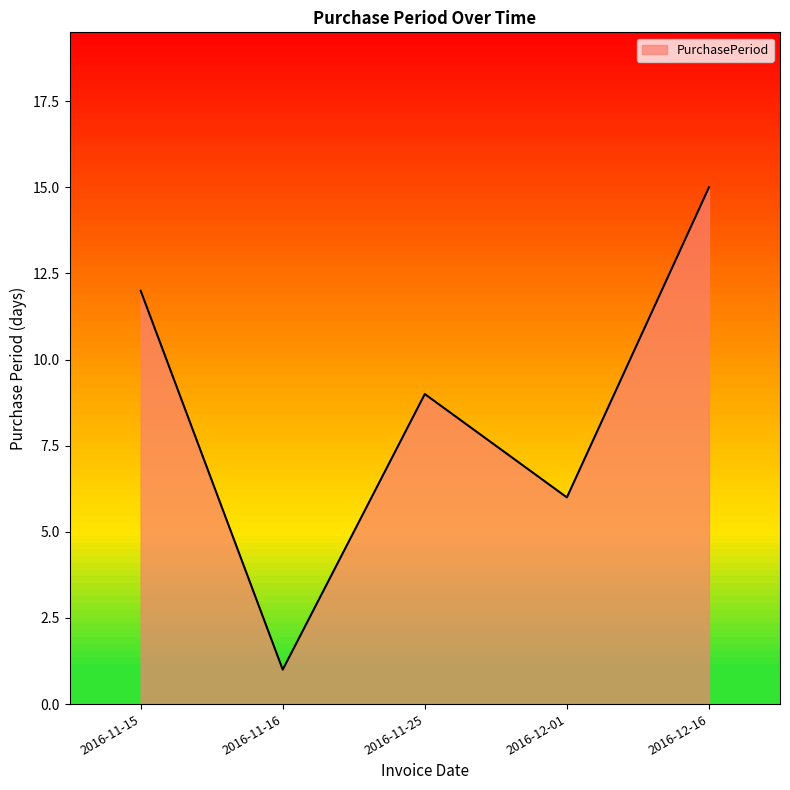

What is the sum of all values?

43